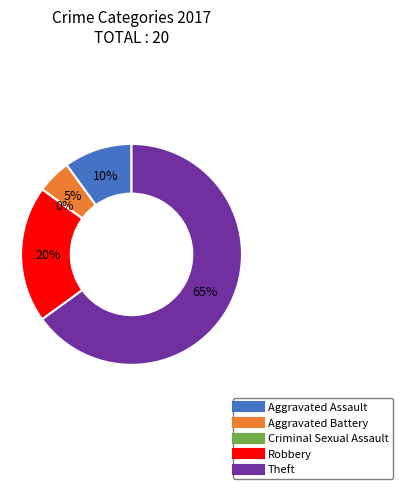

Which slice is the smallest?

Criminal Sexual Assault